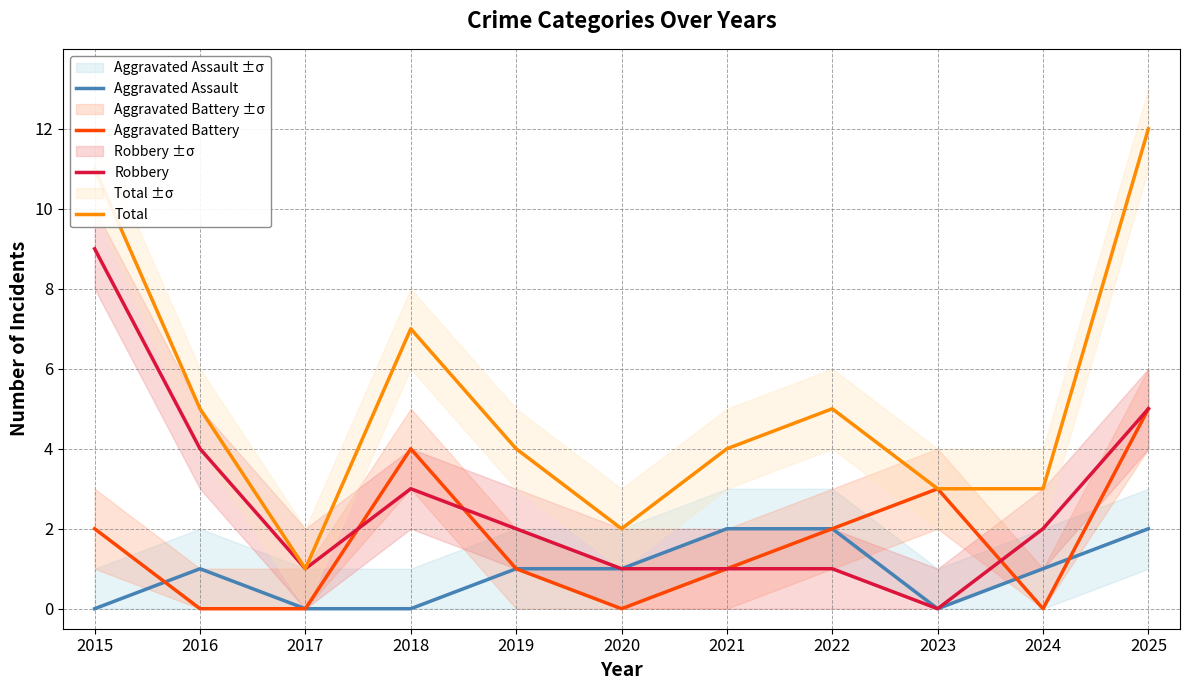

Which category has the highest value across all series?

2025